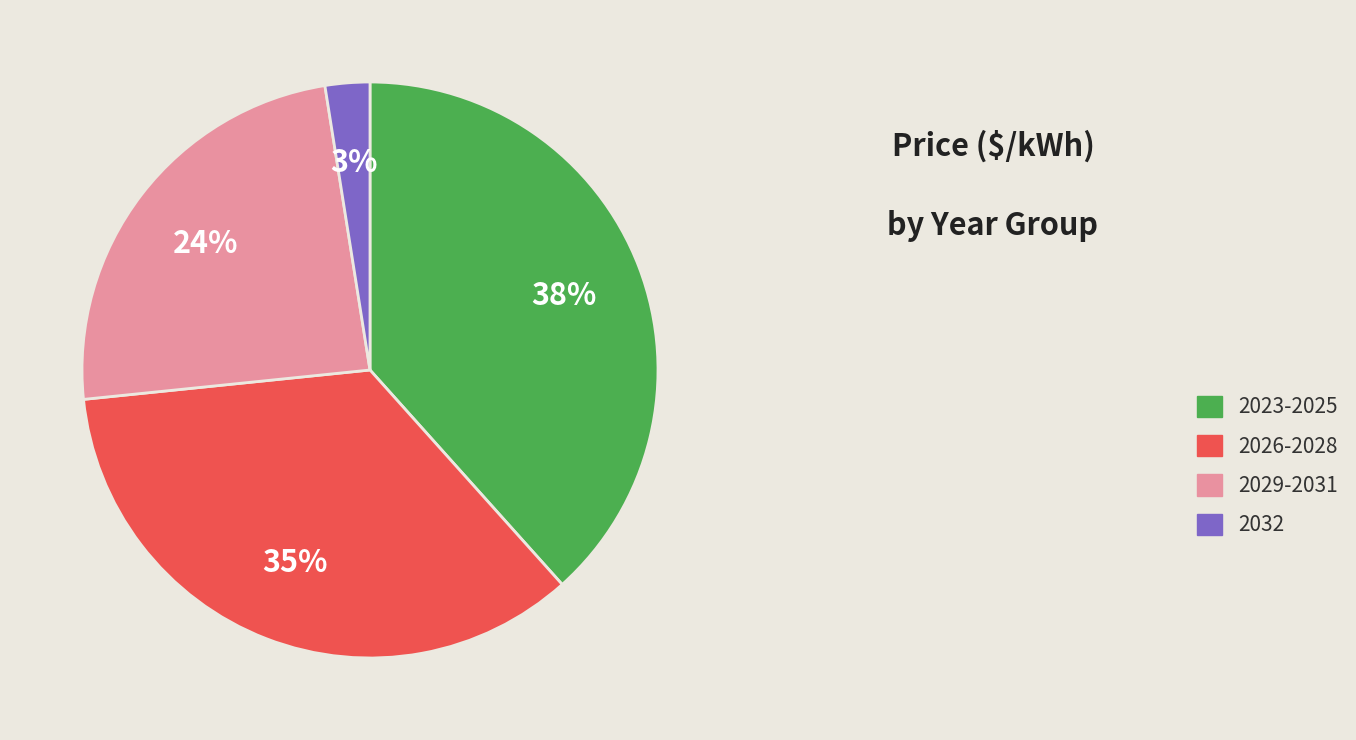

Which has a higher value, 2029-2031 or 2026-2028?

2026-2028